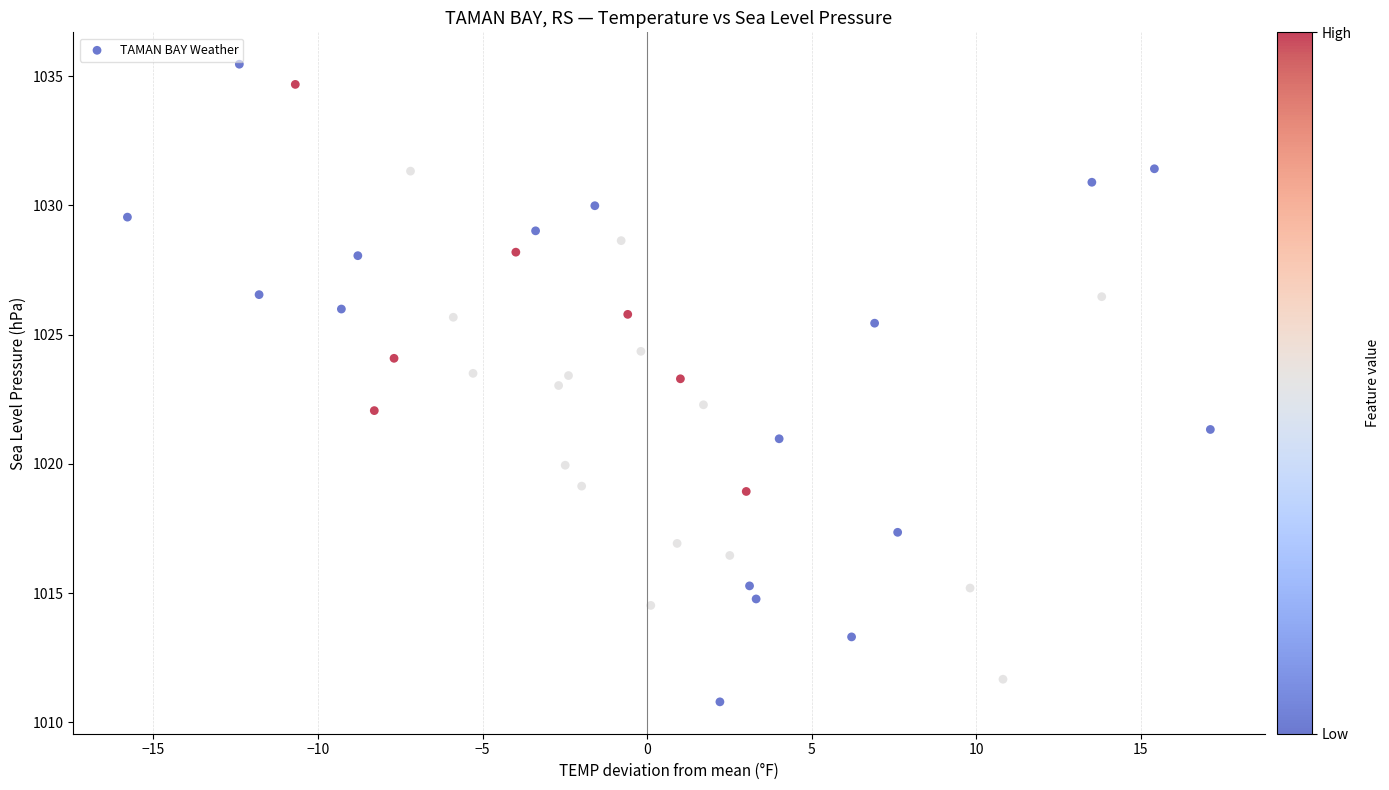

What is the range of X values (max minus min)?

32.9